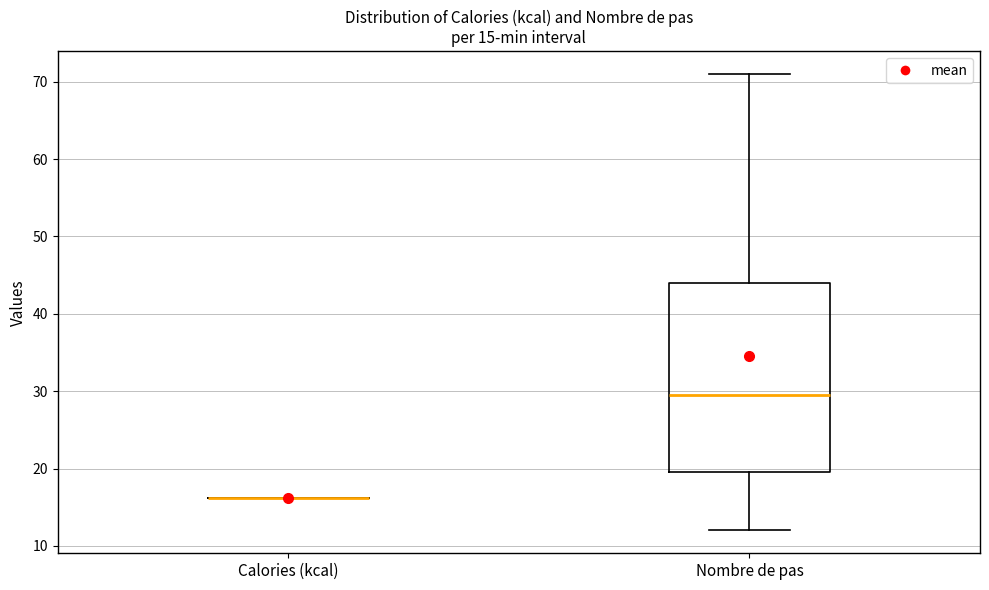

Which box is the tallest, from its lower edge to its upper edge?

Nombre de pas